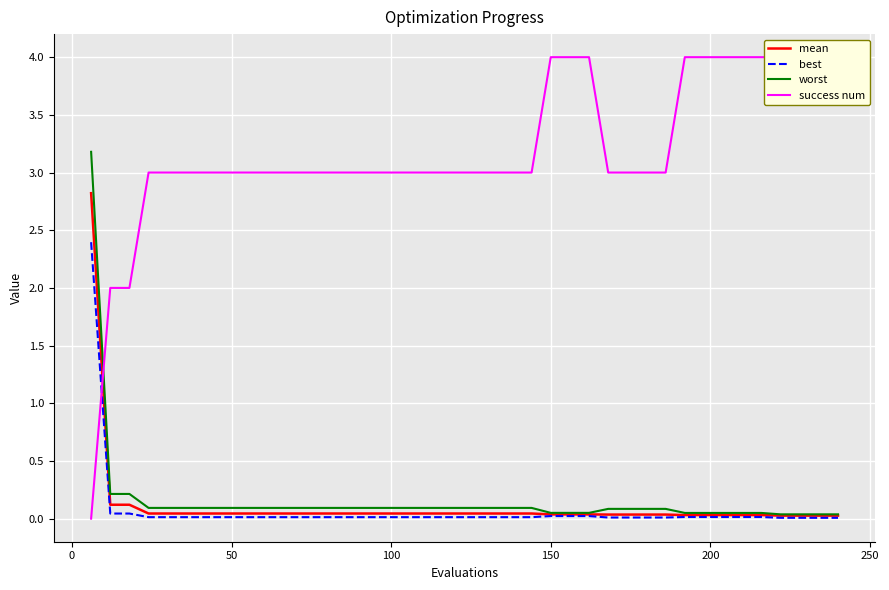

What is the maximum value for worst?

3.2